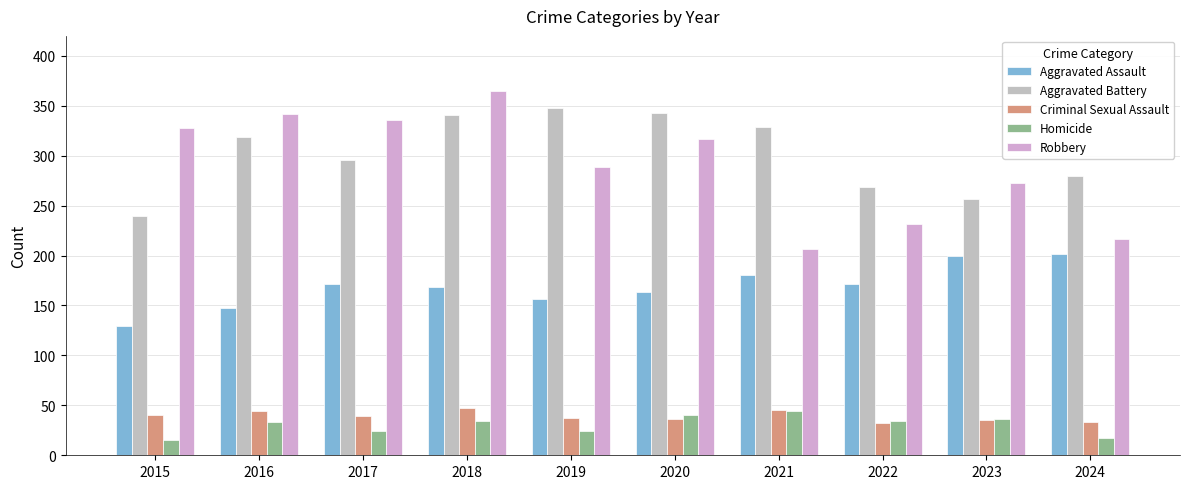

How many data points in Robbery are less than 317?

5